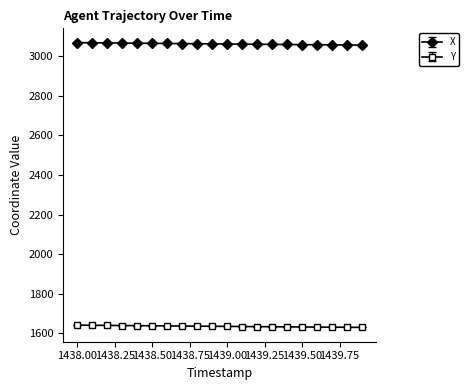

At how many categories does at least one series exceed 2573?

20